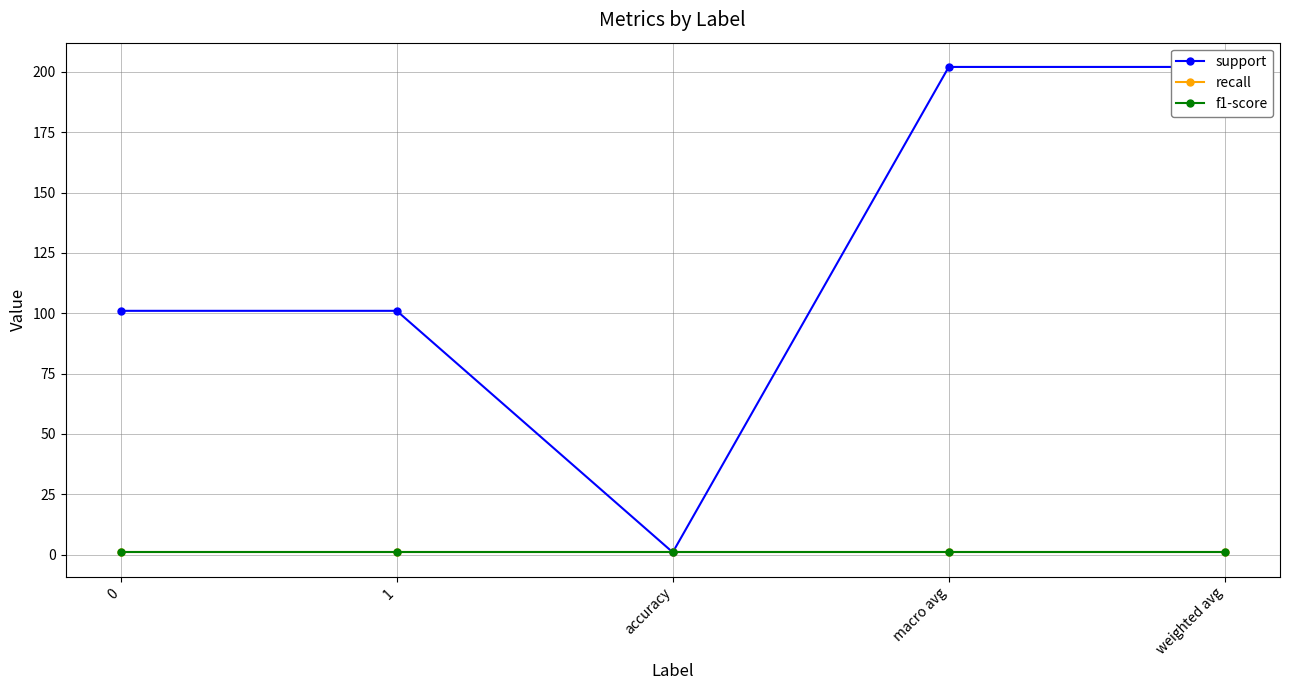

What is the label of the 1st point from the right?

weighted avg